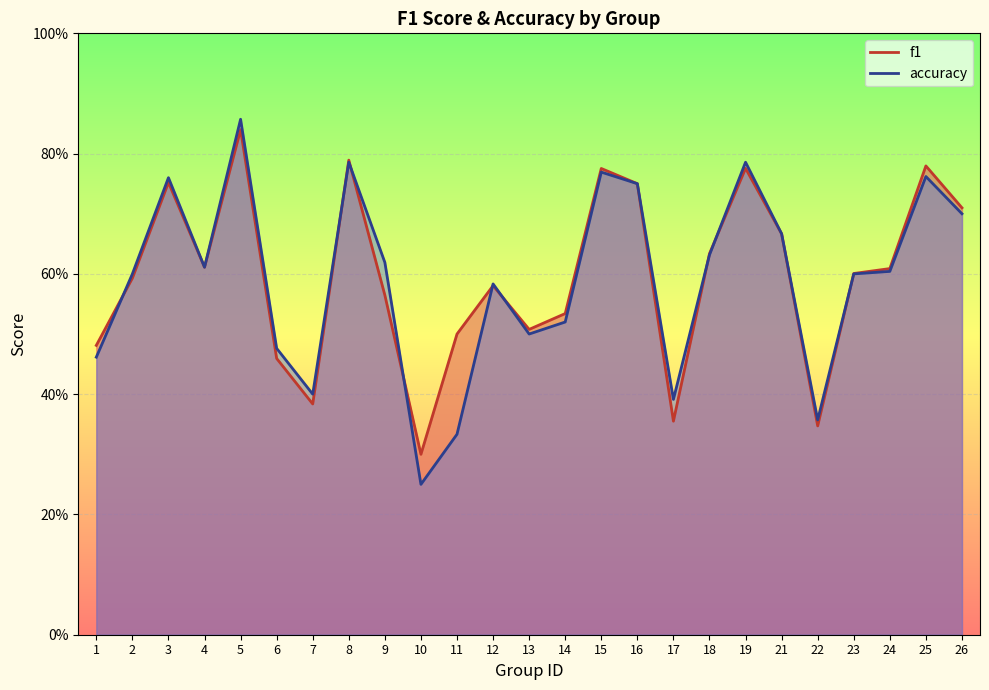

Which label corresponds to the smallest value in the chart?

10